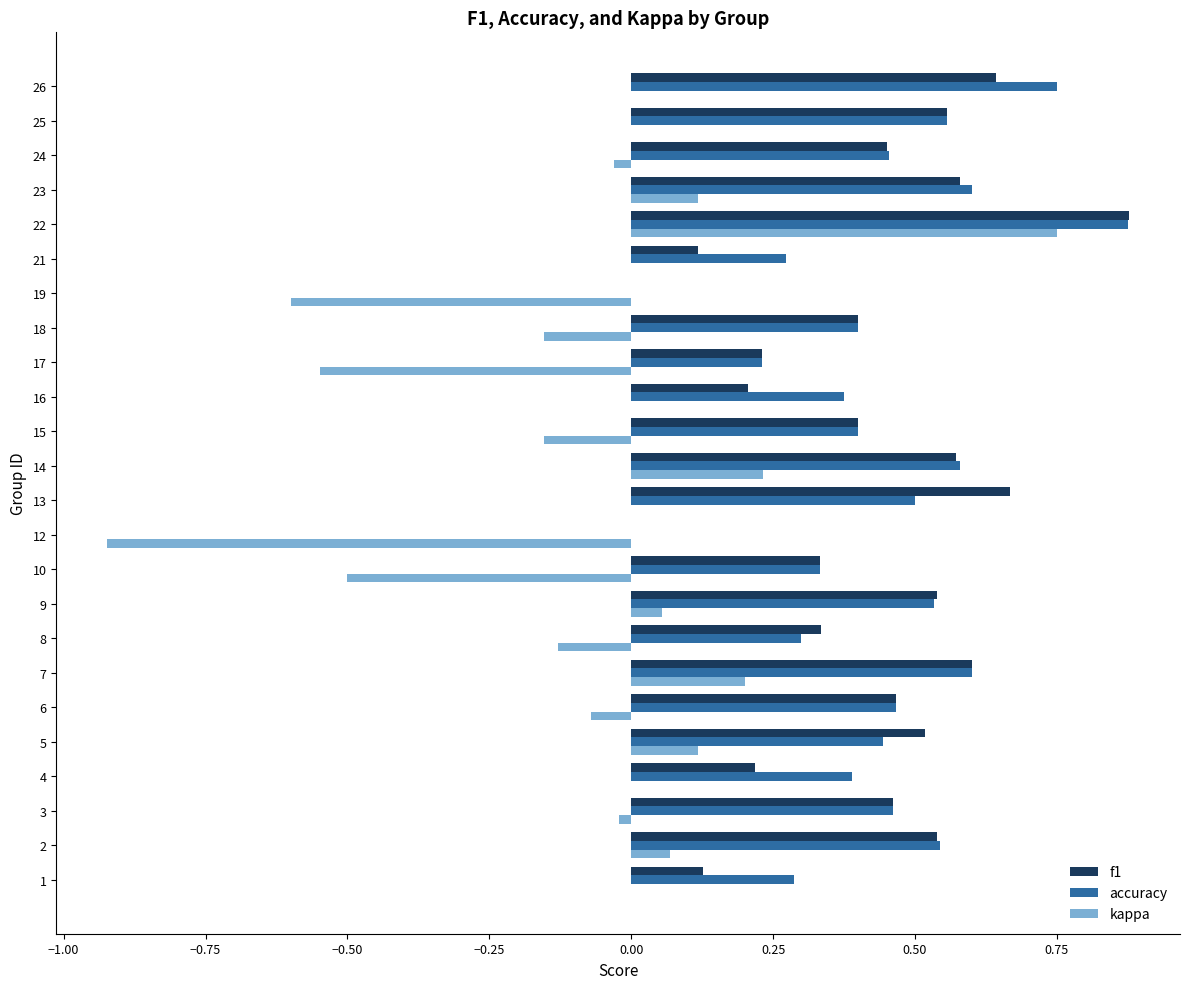

What are all the series names shown in the legend?

f1, accuracy, kappa